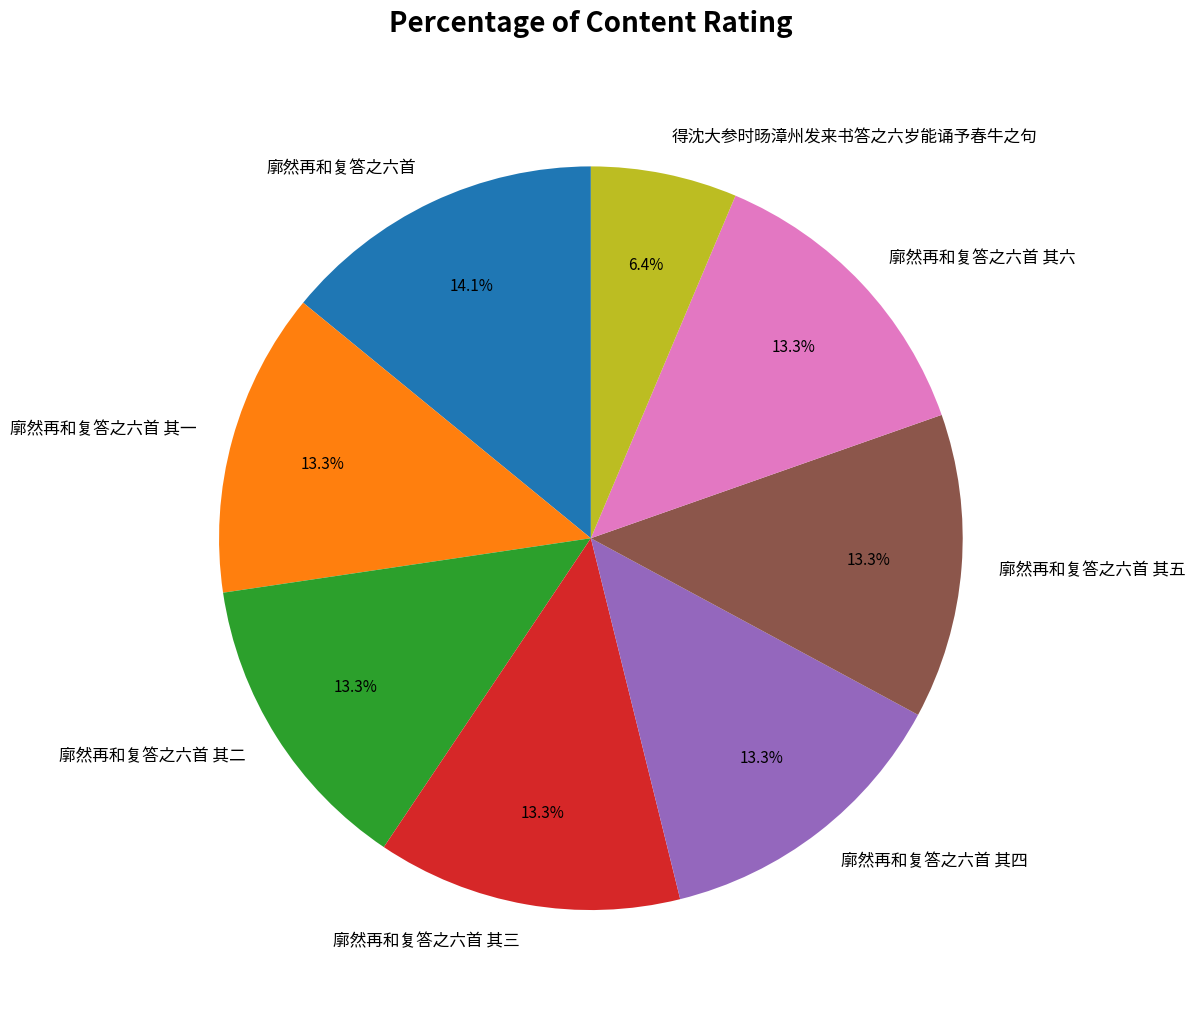

Which has a higher value, 廓然再和复答之六首 其五 or 得沈大参时旸漳州发来书答之六岁能诵予春牛之句?

廓然再和复答之六首 其五